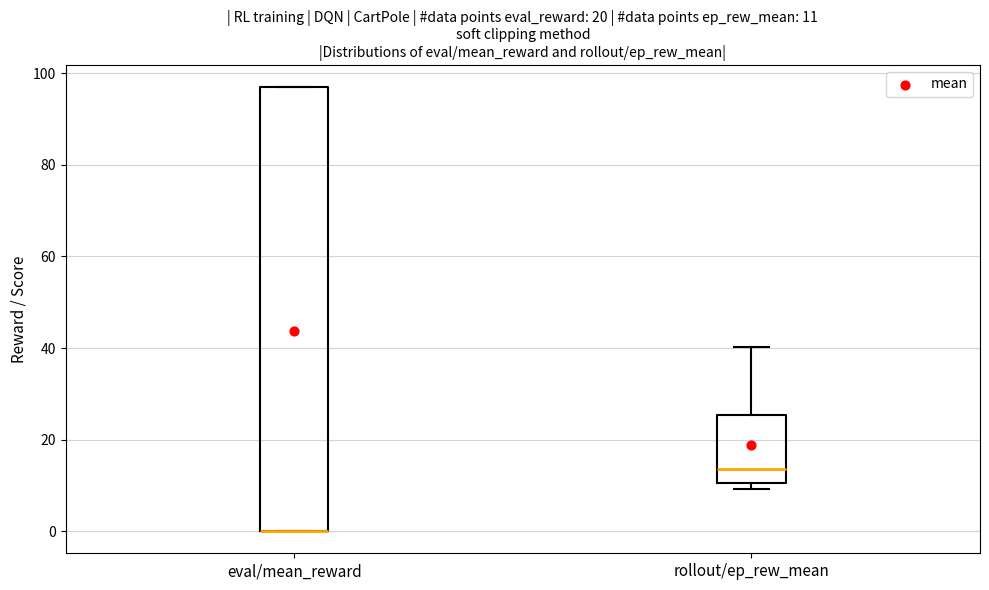

Which box is the tallest, from its lower edge to its upper edge?

eval/mean_reward